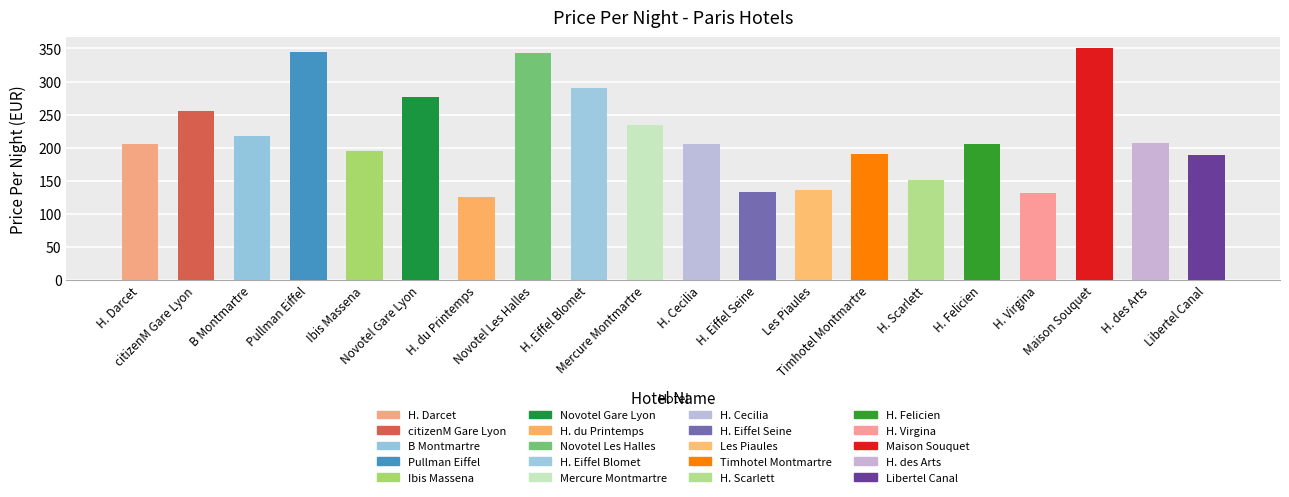

Which category has the highest value across all series?

Maison Souquet